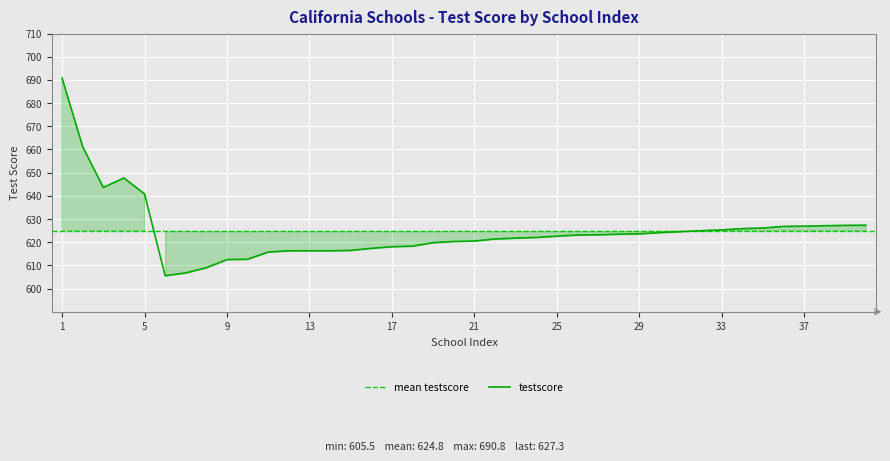

Count the number of values greater than 623.

20